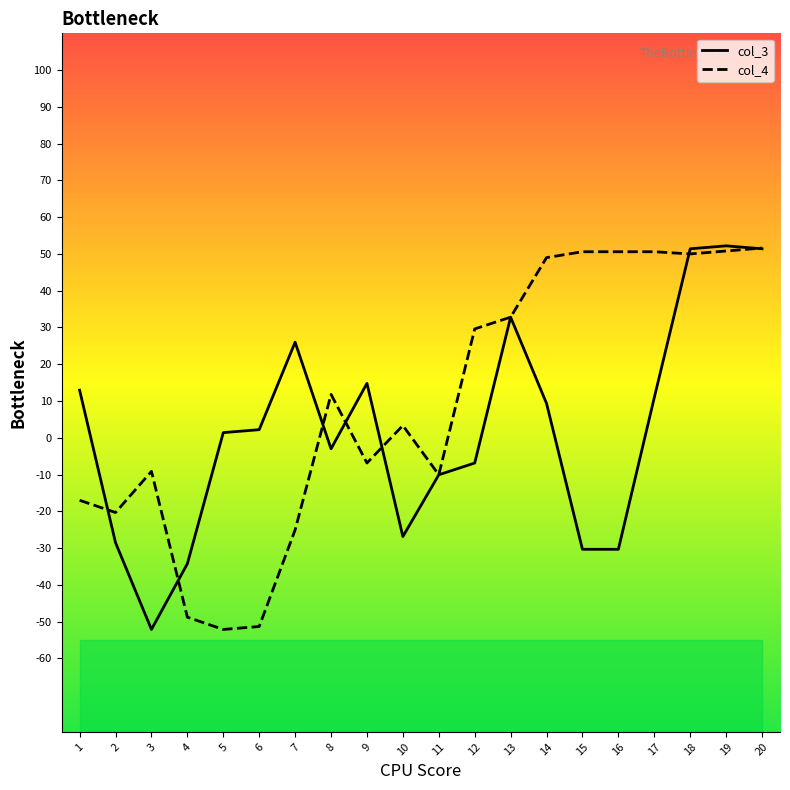

Rank the series by their maximum value, from highest to lowest.

col_3, col_4